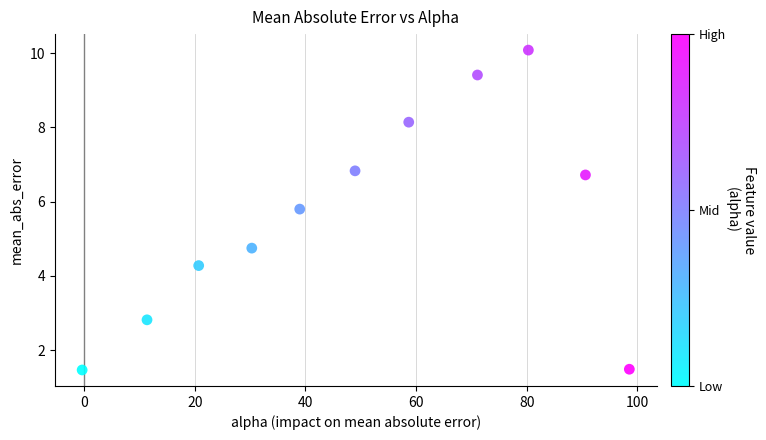

What is the average Y value?

5.6